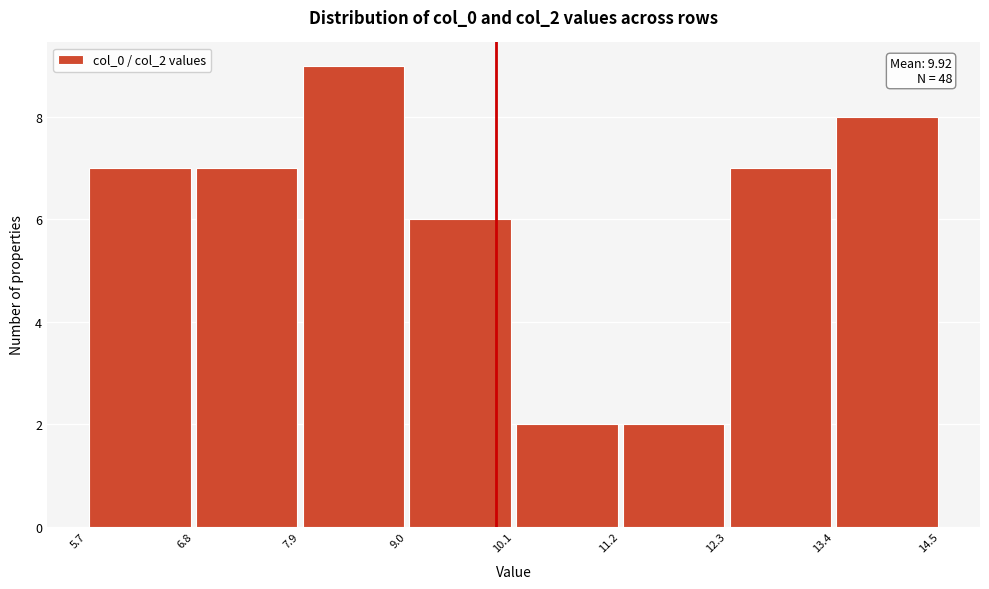

Which range on the x-axis has the tallest bar?

7.9 to 9.0